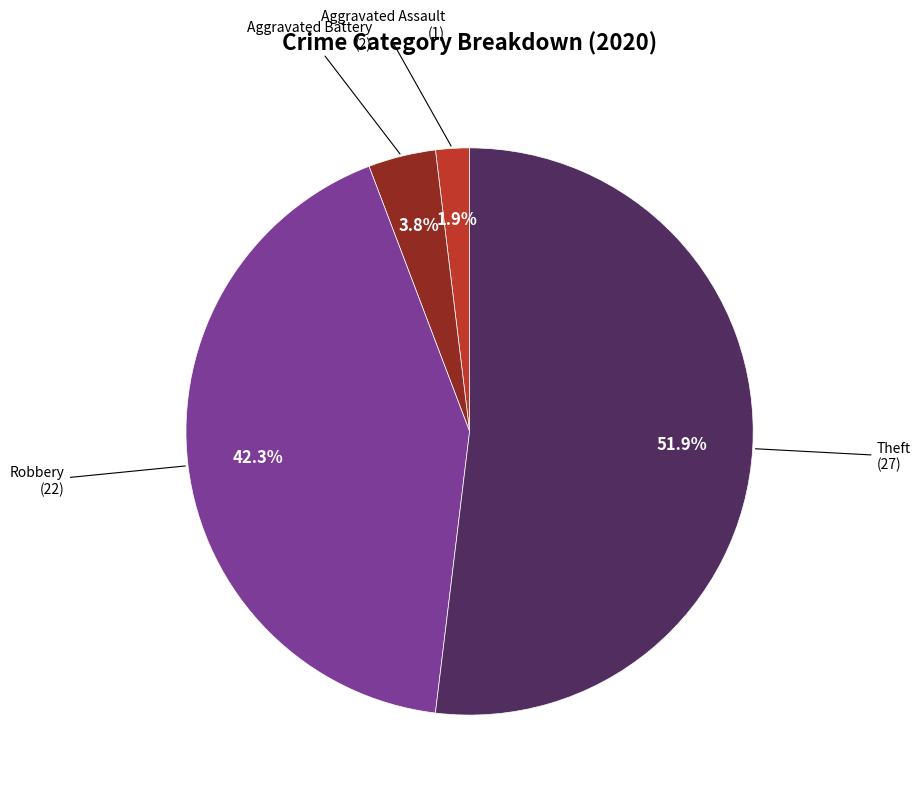

What percentage is the Theft slice, to the nearest percent?

52%